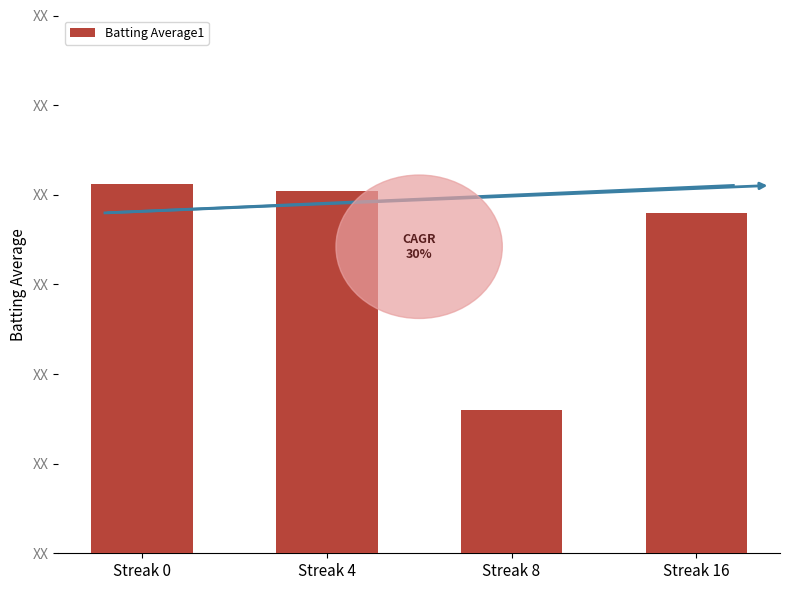

Does the chart contain stacked bars?

No